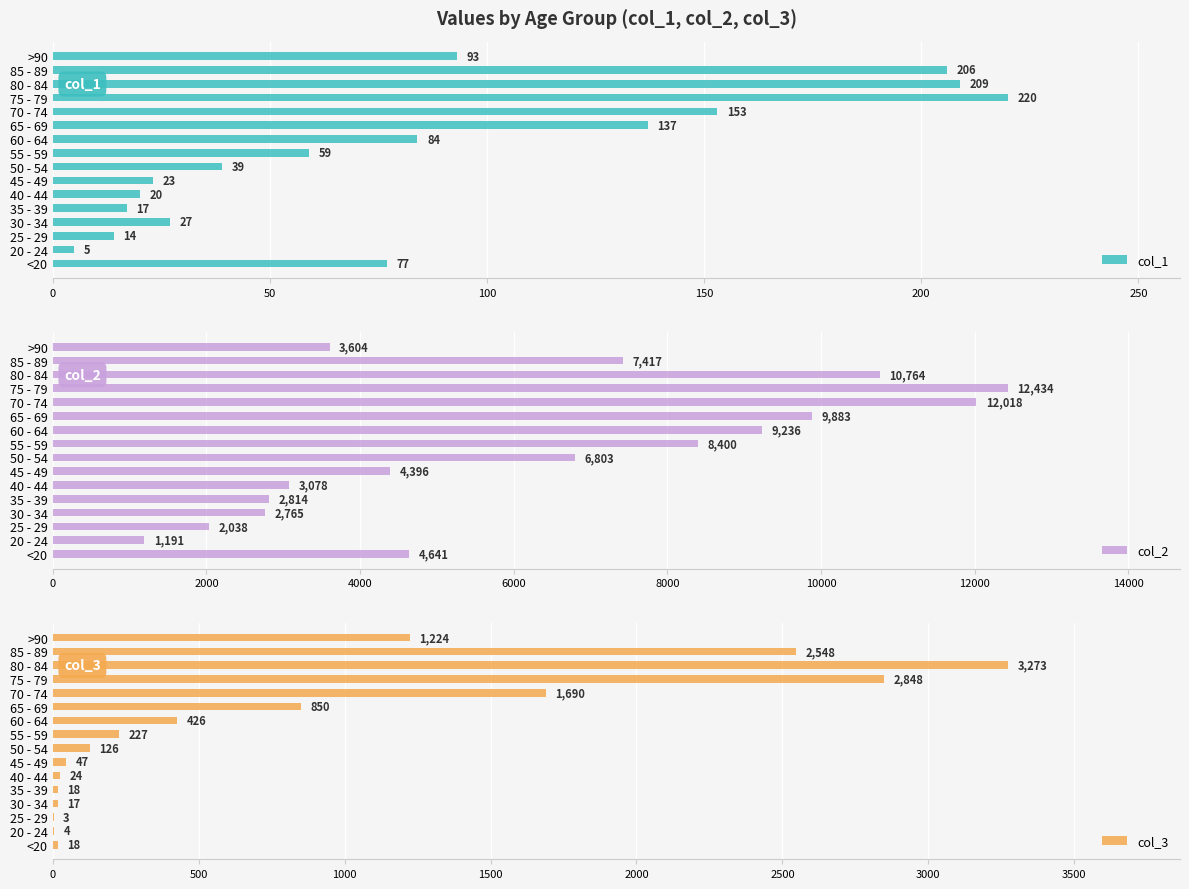

What is the average value of the col_3 series?

834